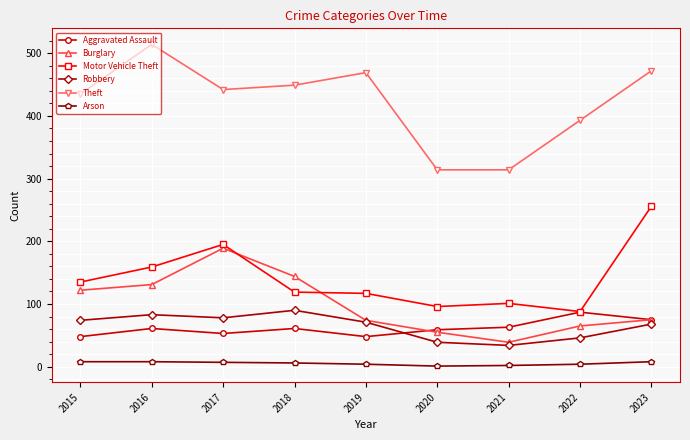

What is the difference between the highest and lowest values at 2019?

465